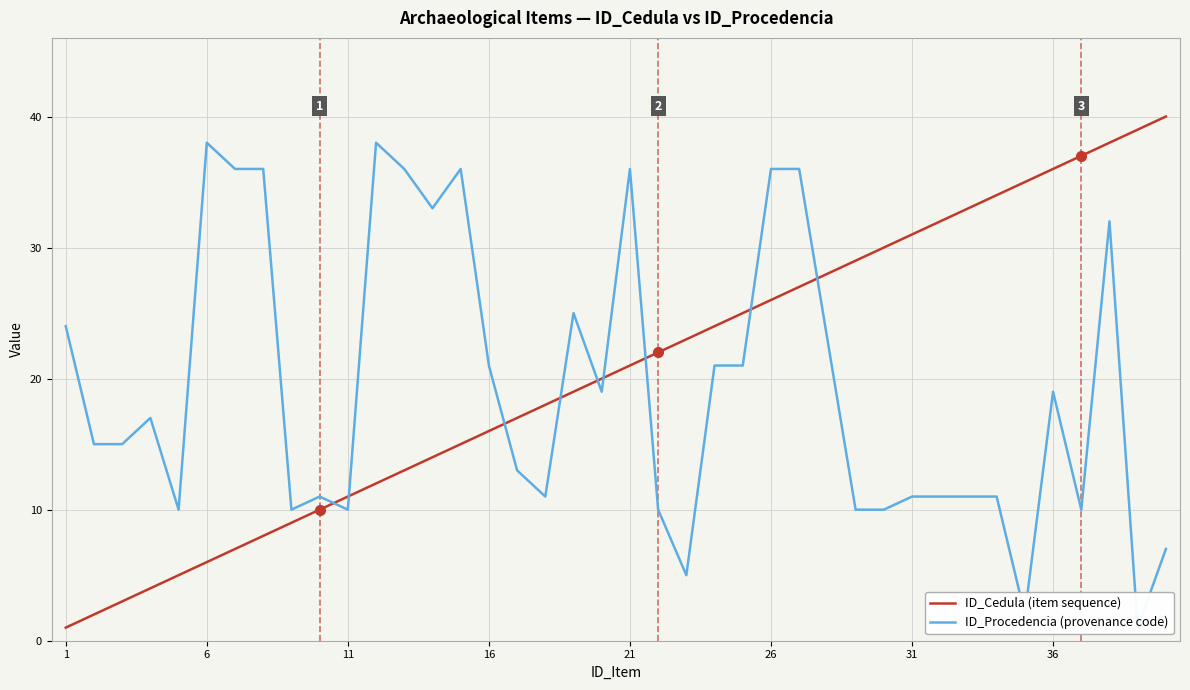

Which series has the widest spread of values?

ID_Cedula (item sequence)